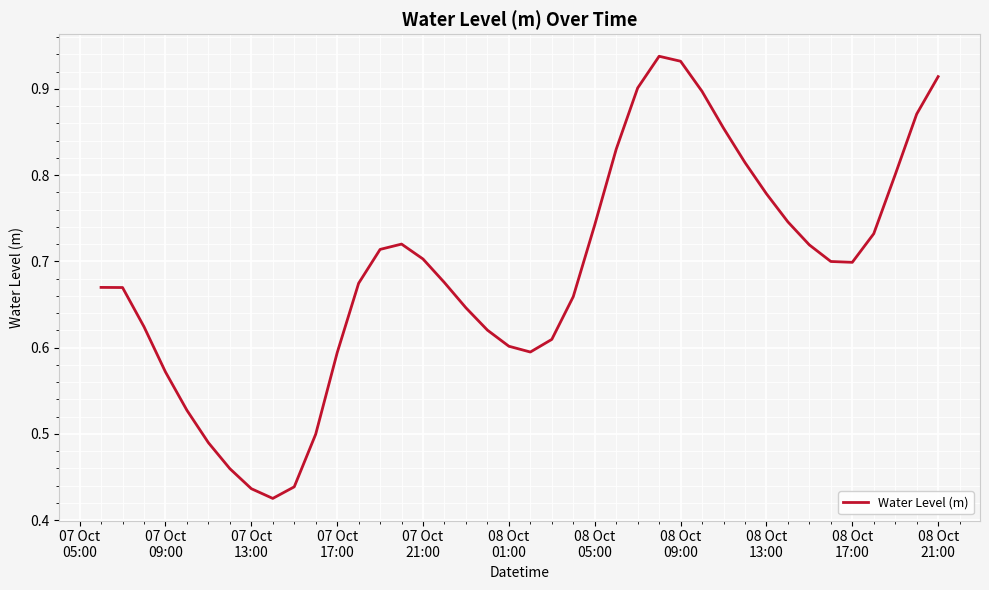

Reading right to left, transcribe all the data shown in this chart.

0.9	0.9	0.8	0.7	0.7	0.7	0.7	0.7	0.8	0.8	0.9	0.9	0.9	0.9	0.9	0.8	0.7	0.7	0.6	0.6	0.6	0.6	0.6	0.7	0.7	0.7	0.7	0.7	0.6	0.5	0.4	0.4	0.4	0.5	0.5	0.5	0.6	0.6	0.7	0.7